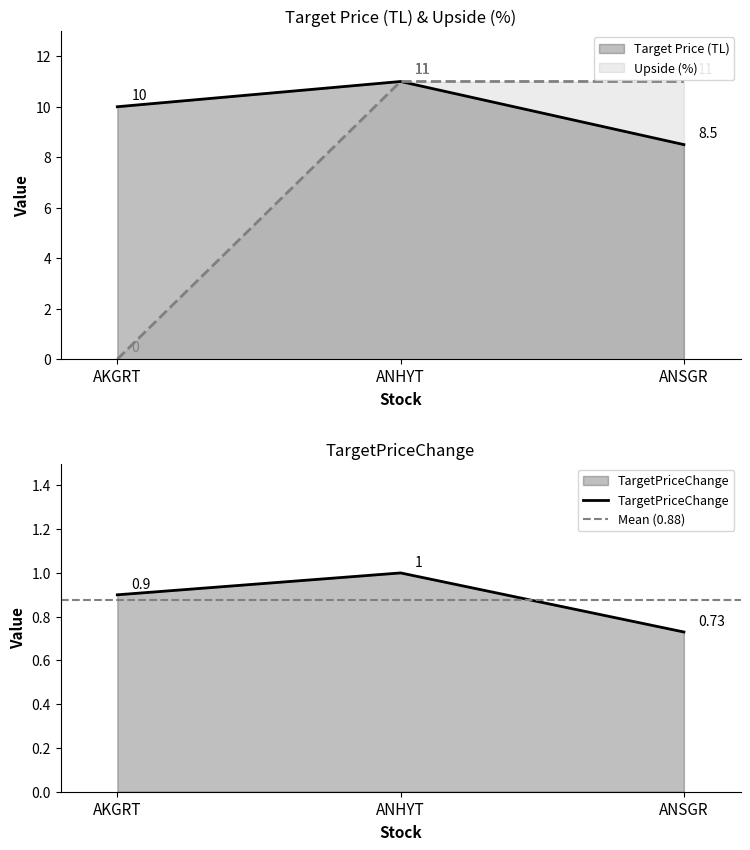

What is the difference between the highest and lowest values at ANSGR?

10.3